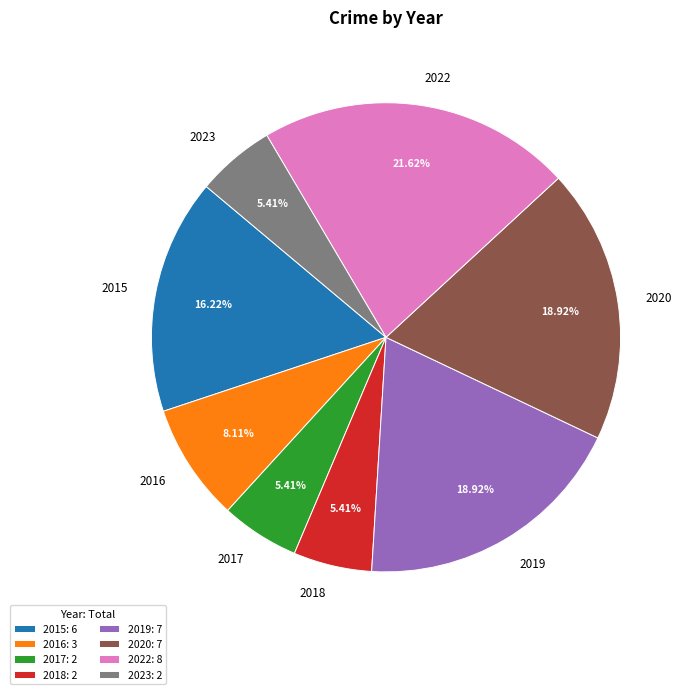

Which has a higher value, 2018 or 2020?

2020